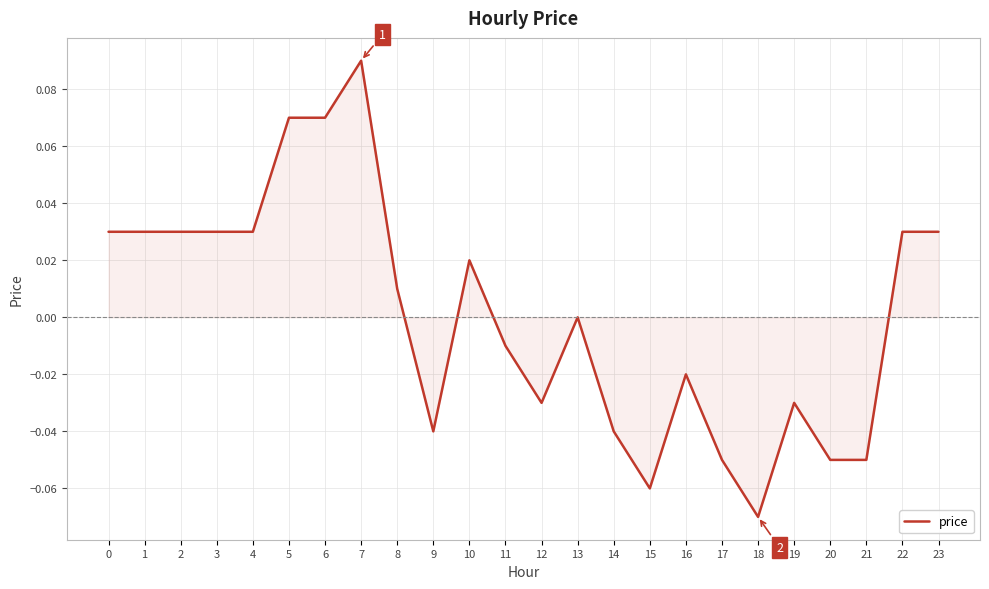

Which has a higher value, 22 or 20?

22